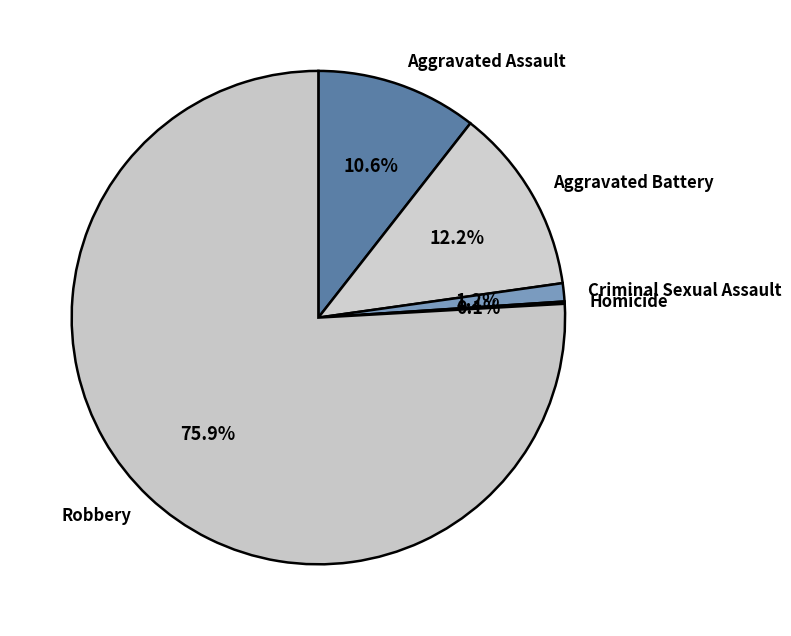

To the nearest percent, what portion does Aggravated Assault represent?

11%